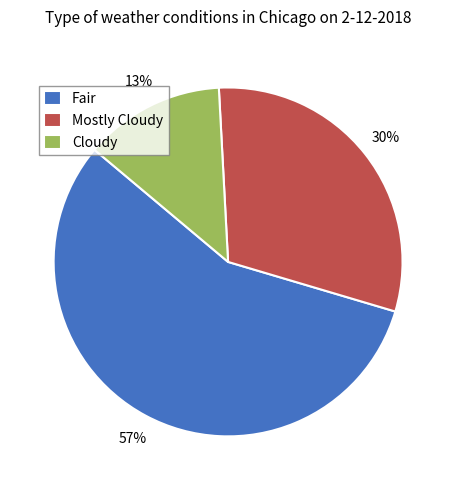

What is the ratio of the value at Mostly Cloudy to the value at Cloudy?

2.3